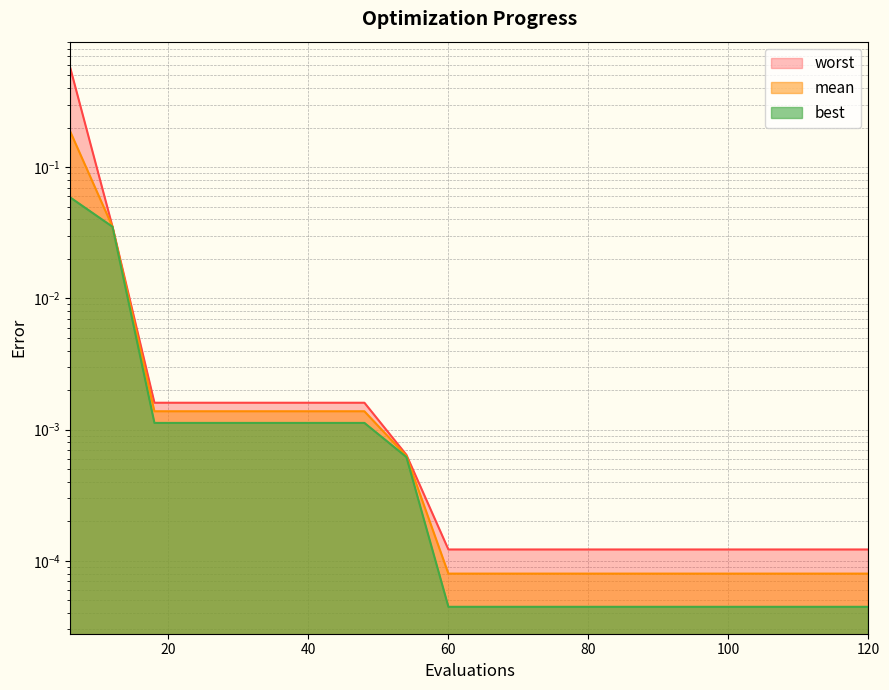

True or false: worst has a value of 0.0 at 30.

False